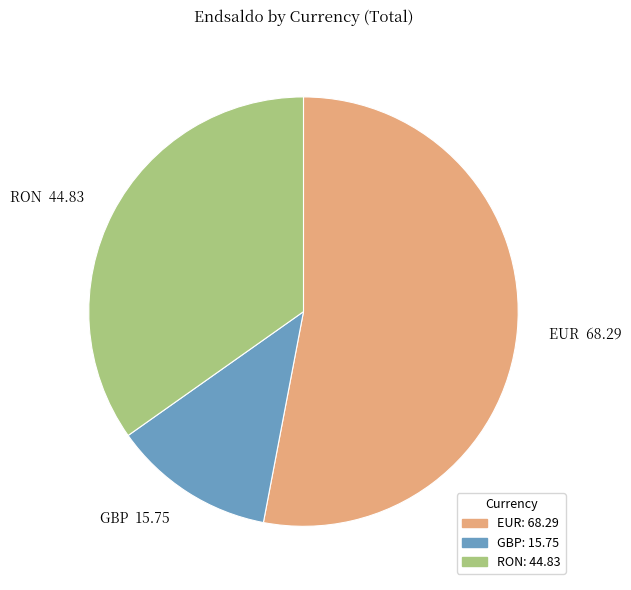

Approximately how many times larger is the value at GBP compared to RON?

0.4